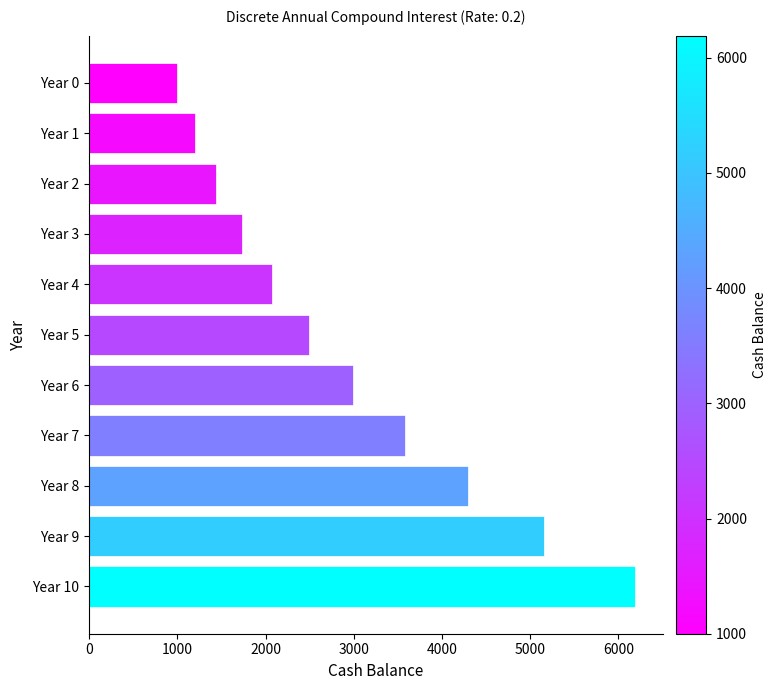

What is the average value?

2922.8